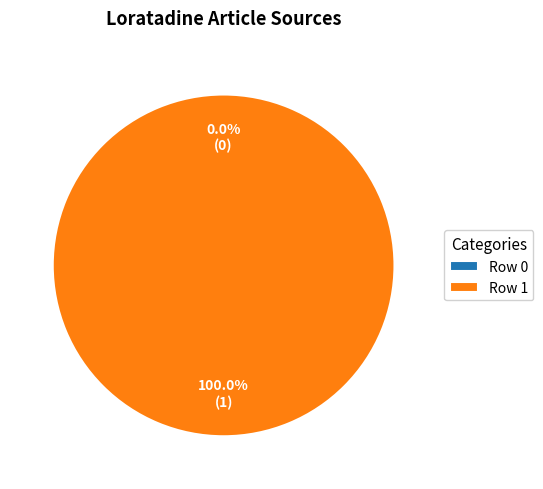

Which slice is the largest?

Portail:Pharmacie/Articles liés (row 1)